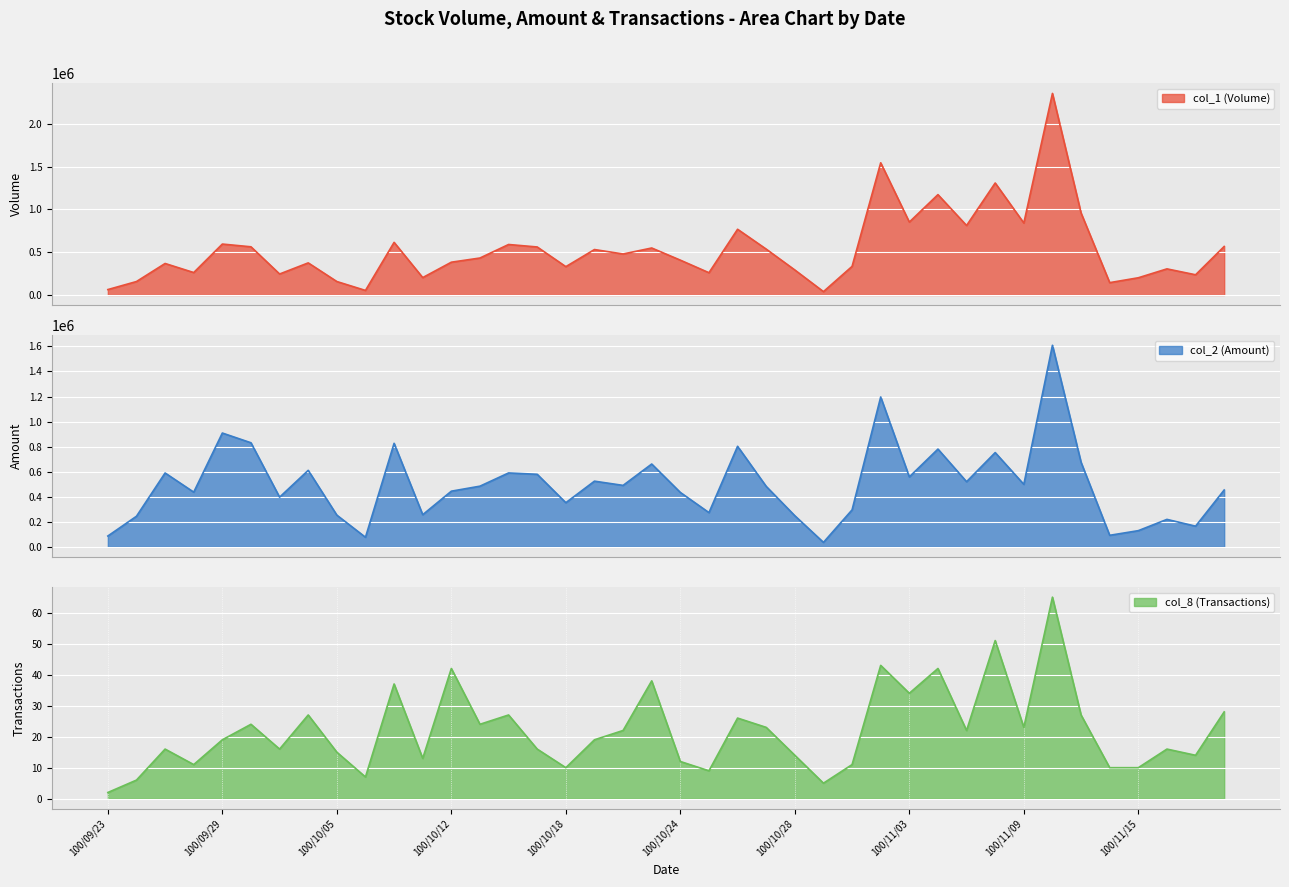

What is the approximate value of col_8 at 100/10/06, to the nearest 10?

10